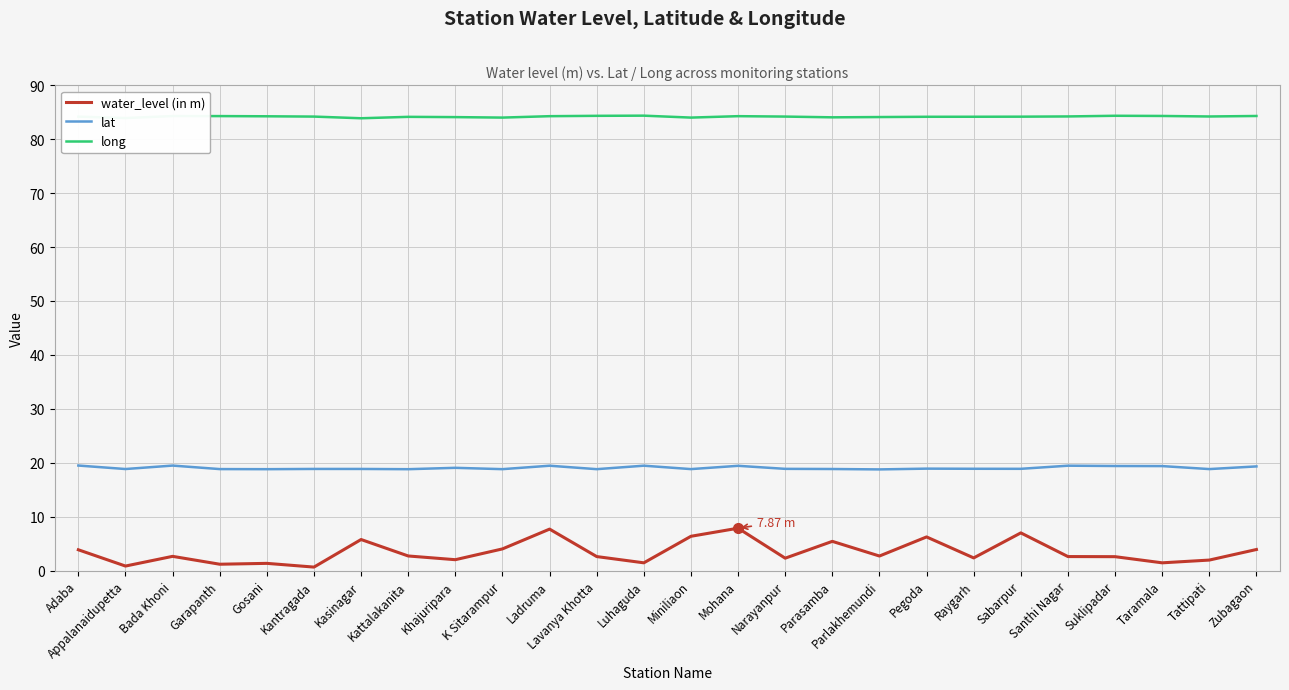

What is the difference between the maximum and minimum values in the long series?

0.5